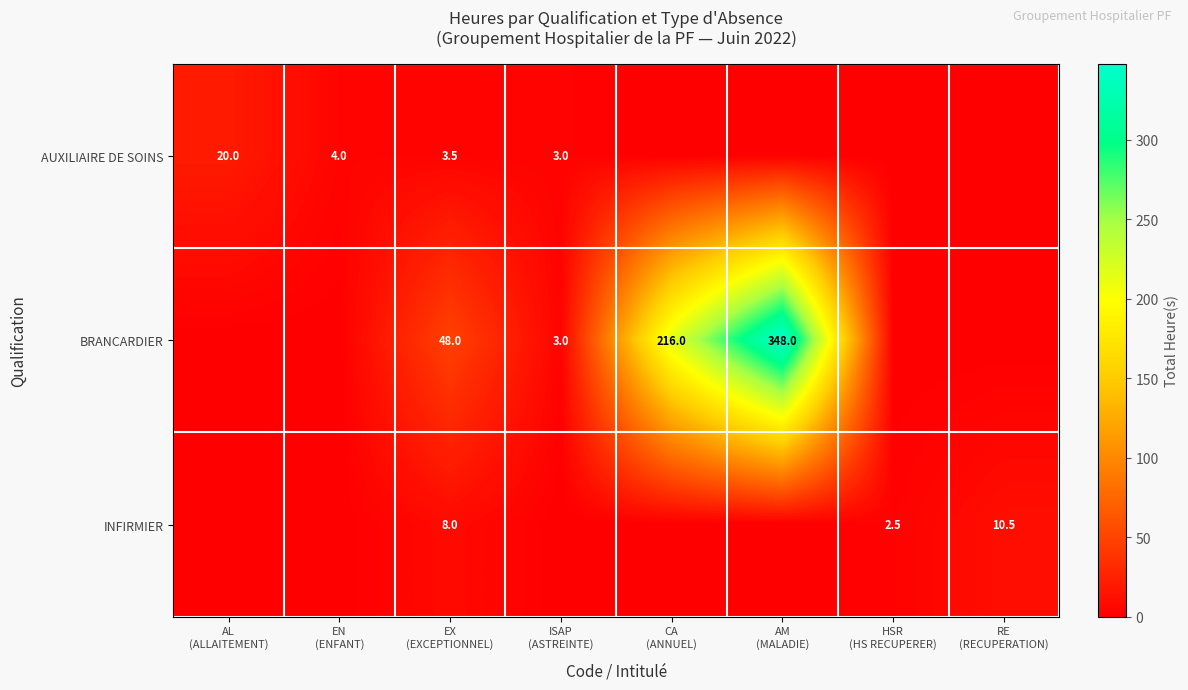

Which series has the widest spread of values?

BRANCARDIER